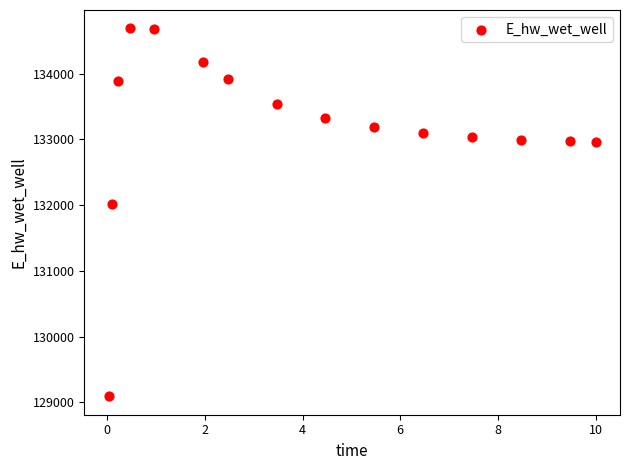

What is the range of X values (max minus min)?

10.0